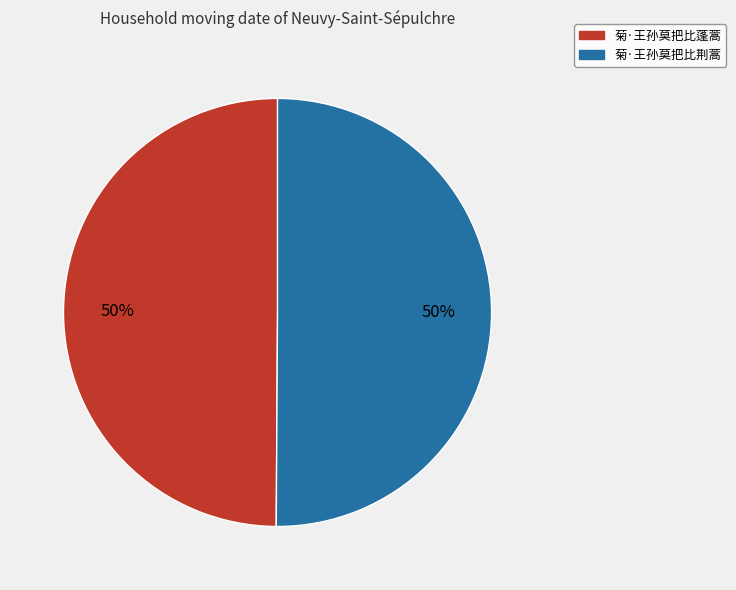

What is the ratio of the value at 菊·王孙莫把比蓬蒿 to the value at 菊·王孙莫把比荆蒿?

1.0